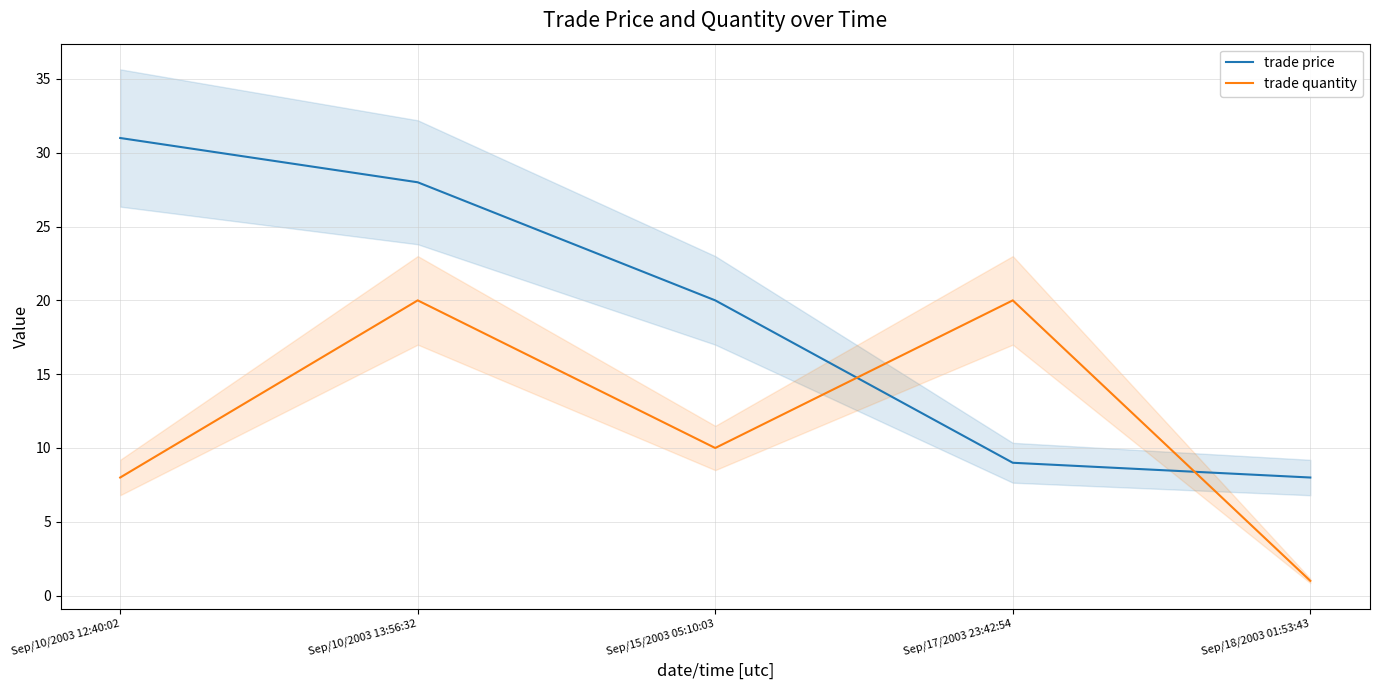

True or false: trade price has a value of 48 at Sep/10/2003 13:56:32.

False